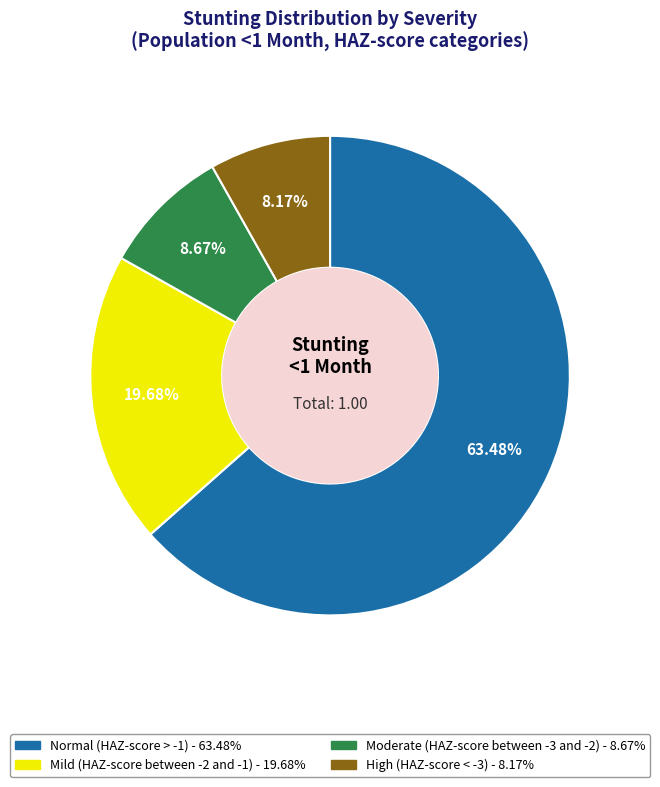

How much of the chart is everything except Normal (HAZ-score > -1)?

36.5%